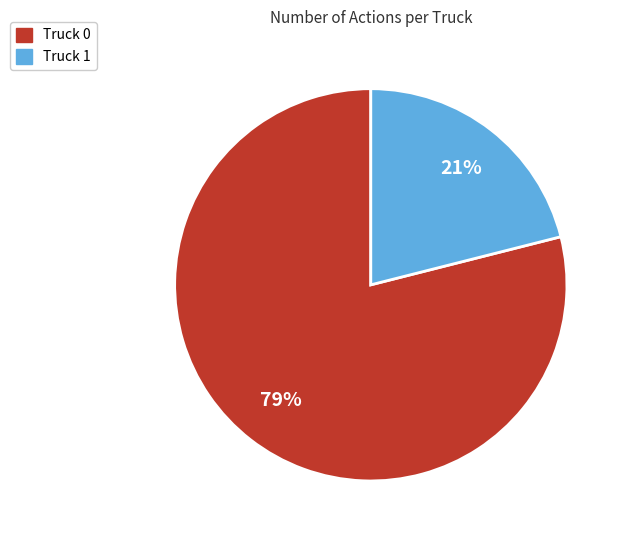

How many segments does this pie chart have?

2